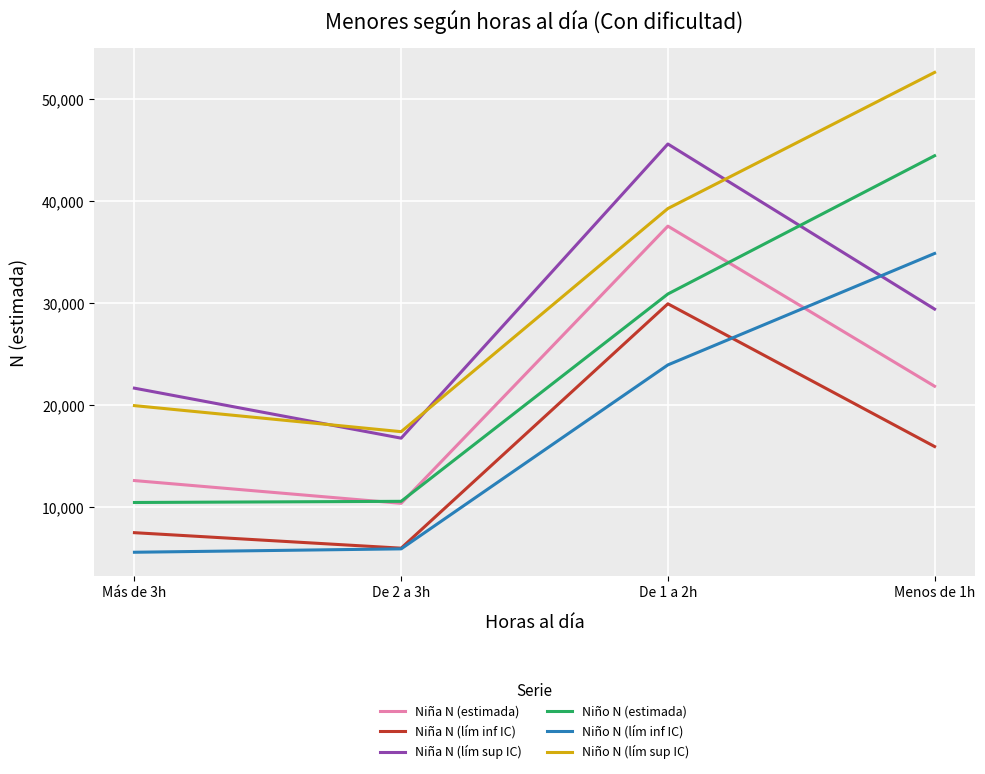

What is the smallest value displayed?

5601